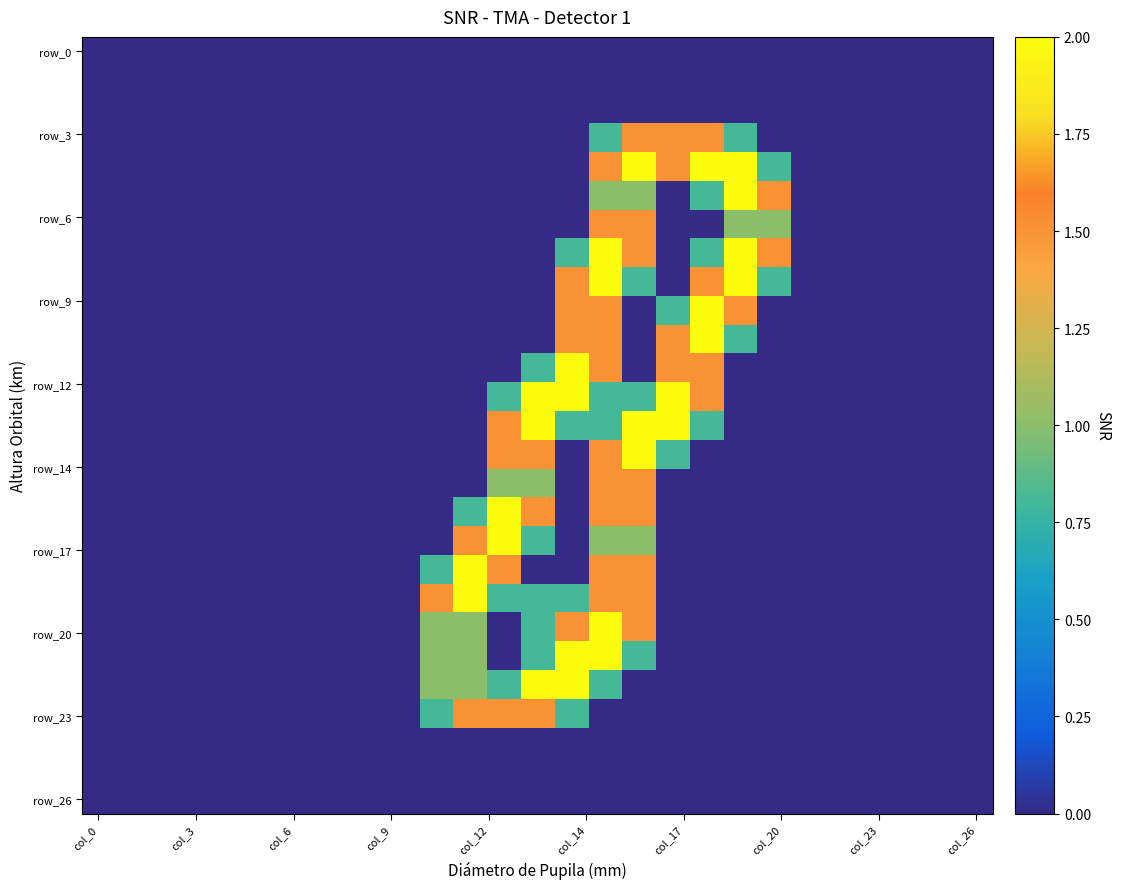

How many categories are shown in the chart?

27